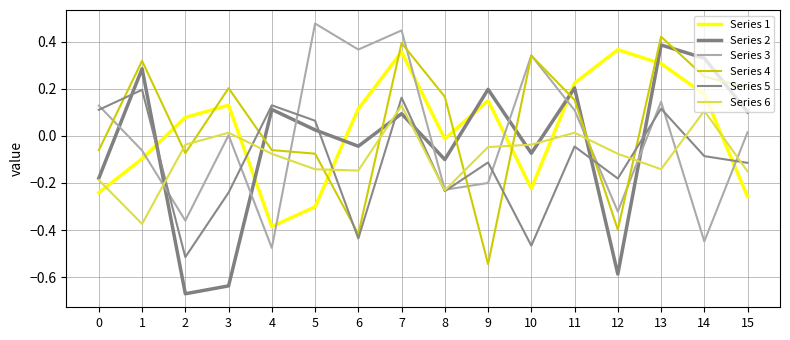

What is the total value across all series at 10?

-0.1